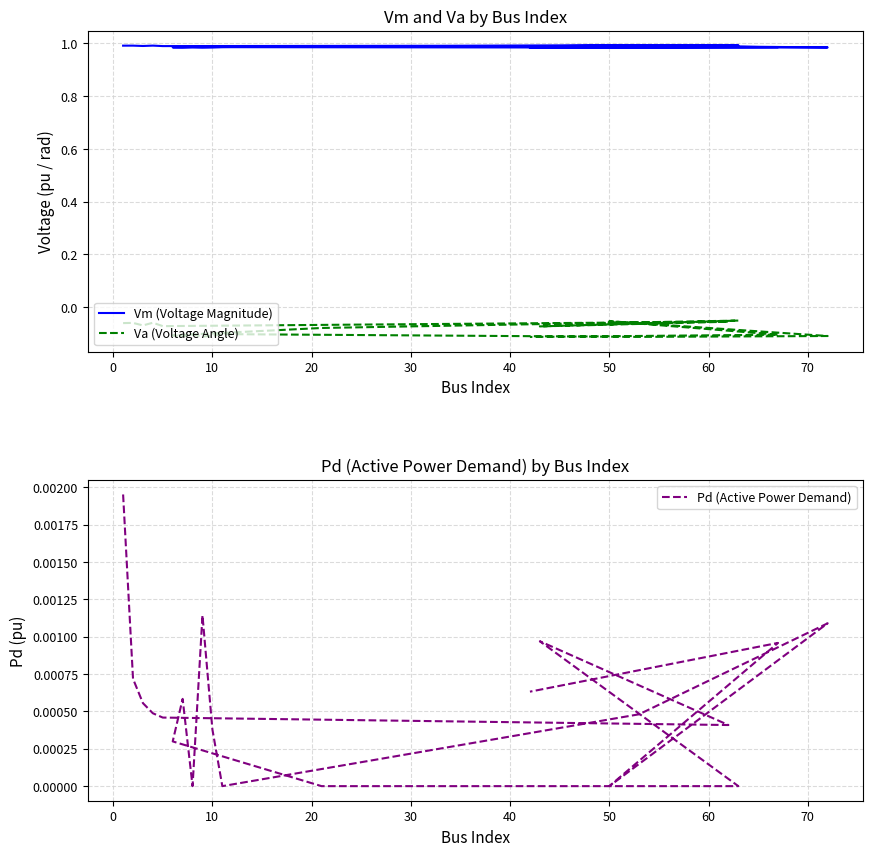

True or false: Pd (Active Power Demand) has more than 2 points higher than both neighbors.

True